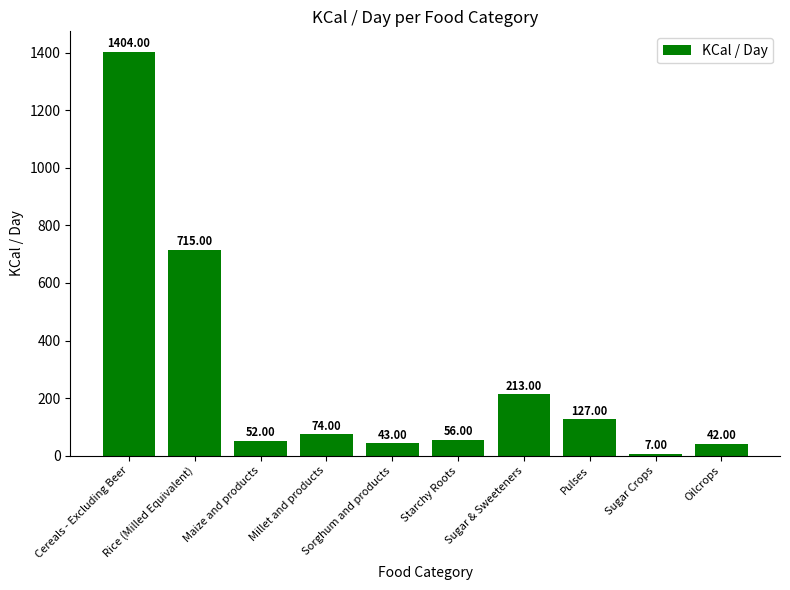

What is the ratio of the value at Sugar & Sweeteners to the value at Cereals - Excluding Beer?

0.2